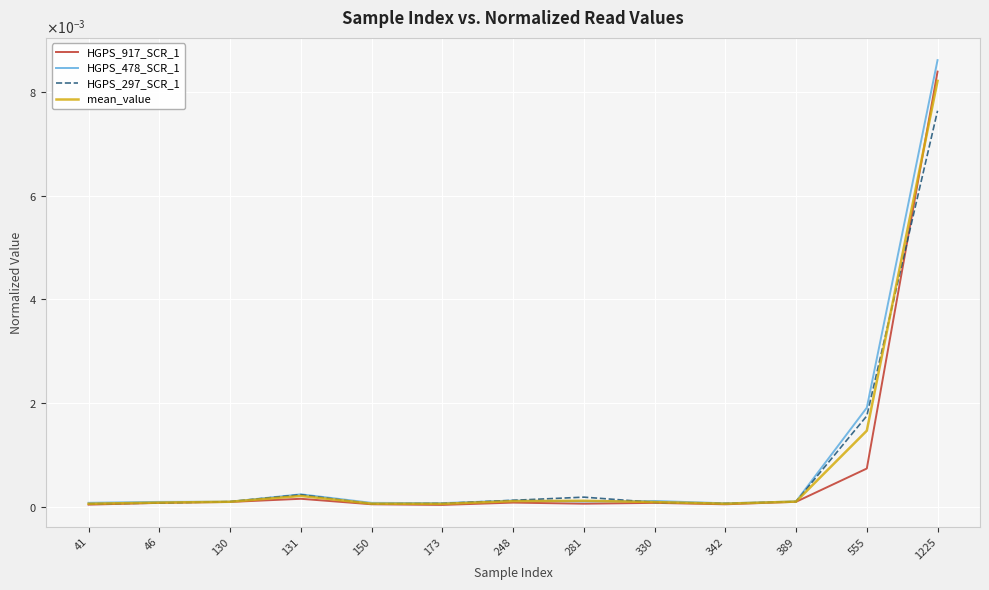

Does the chart have visible grid lines?

Yes